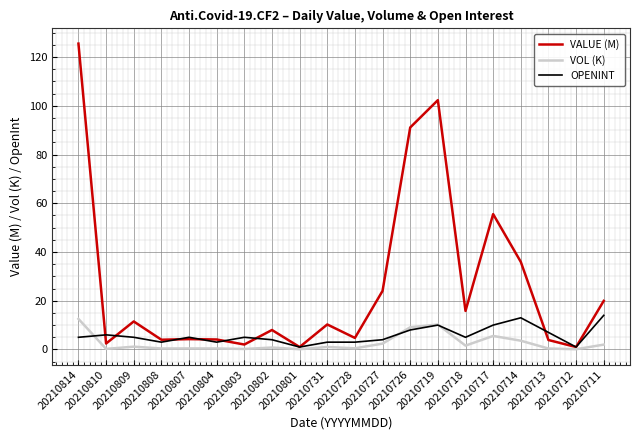

How many lines are shown in the chart?

3